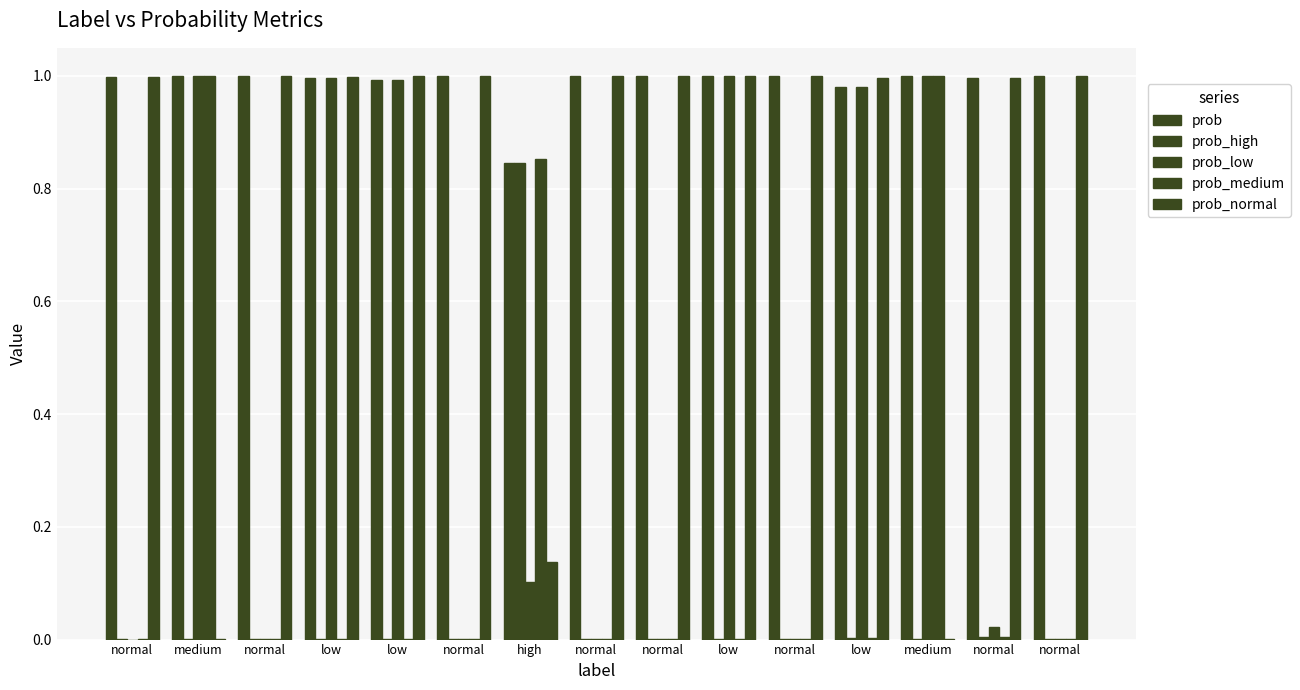

How many categories are shown in the chart?

15